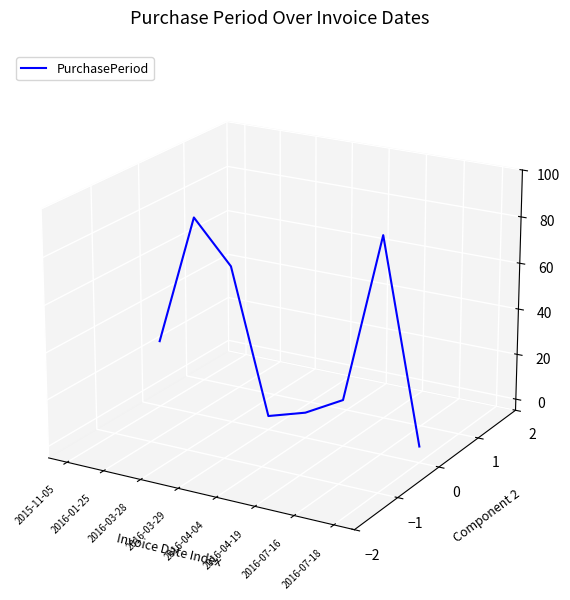

Which label corresponds to the largest value in the chart?

2016-01-25